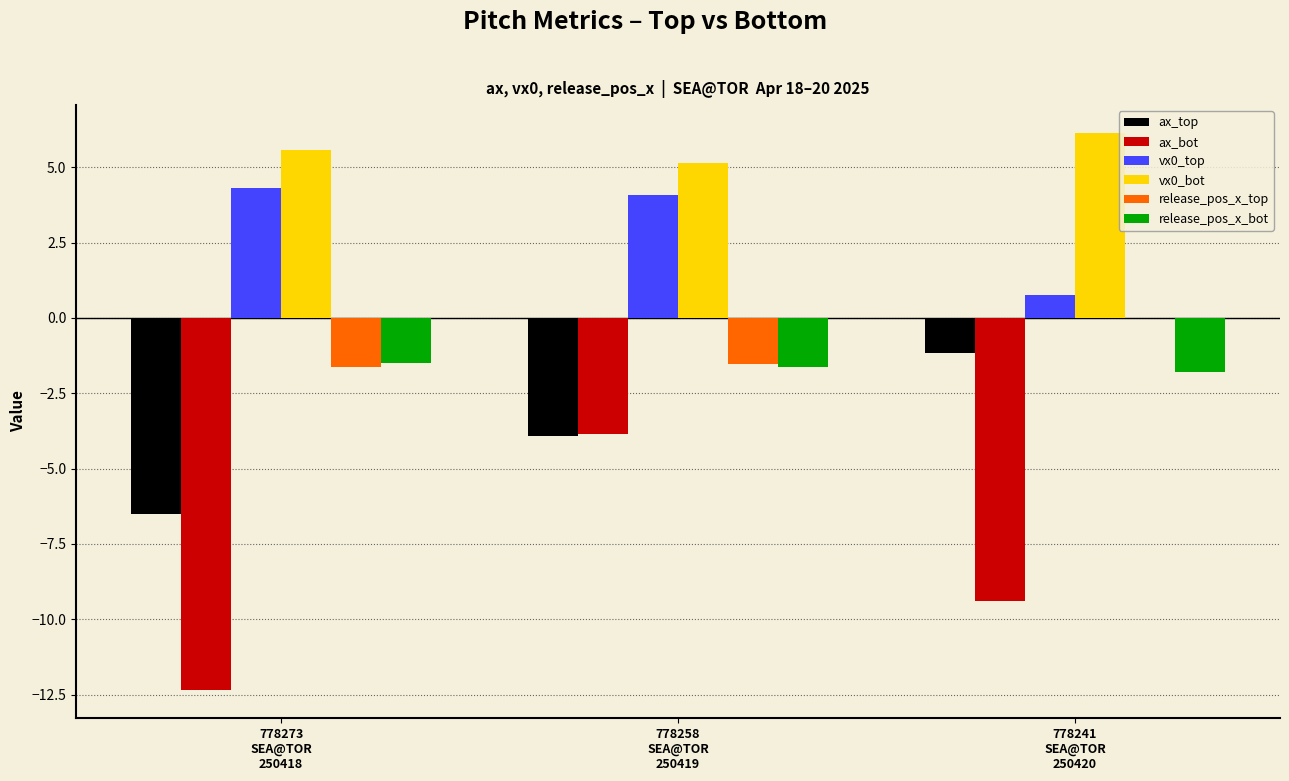

How many series are shown in this chart?

6